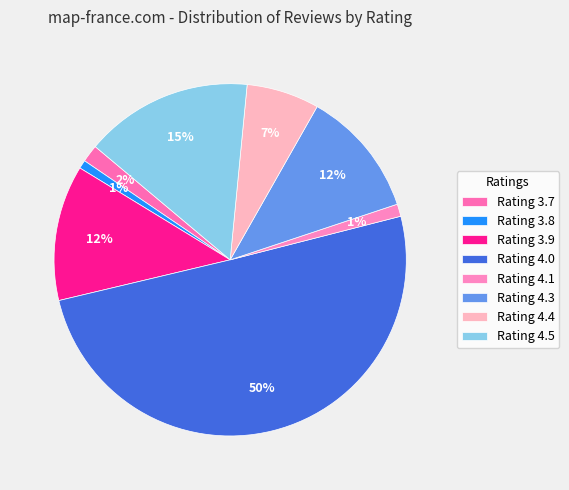

Count the number of slices in the pie.

8